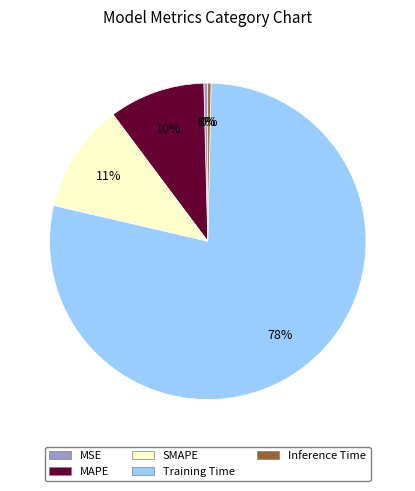

Does Training Time account for over 50% of the chart?

Yes